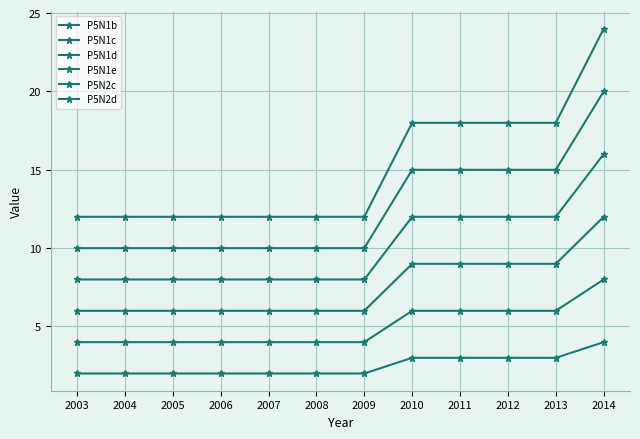

True or false: P5N2d and P5N1c cross at least once.

False